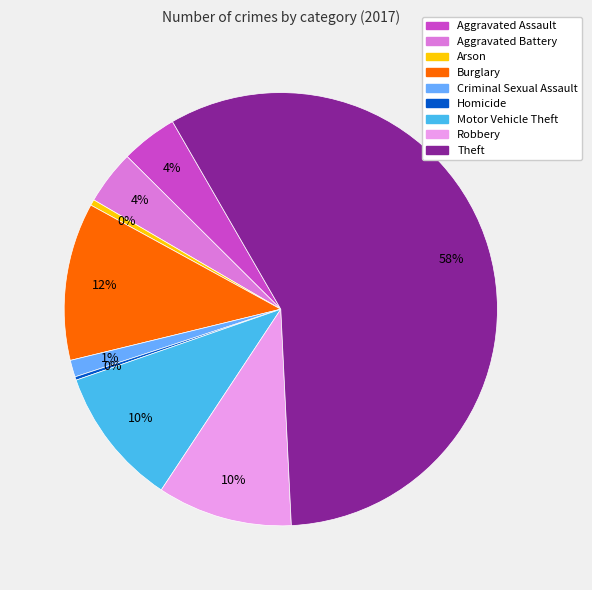

To the nearest percent, what is the combined percentage of Burglary and Aggravated Assault?

16%